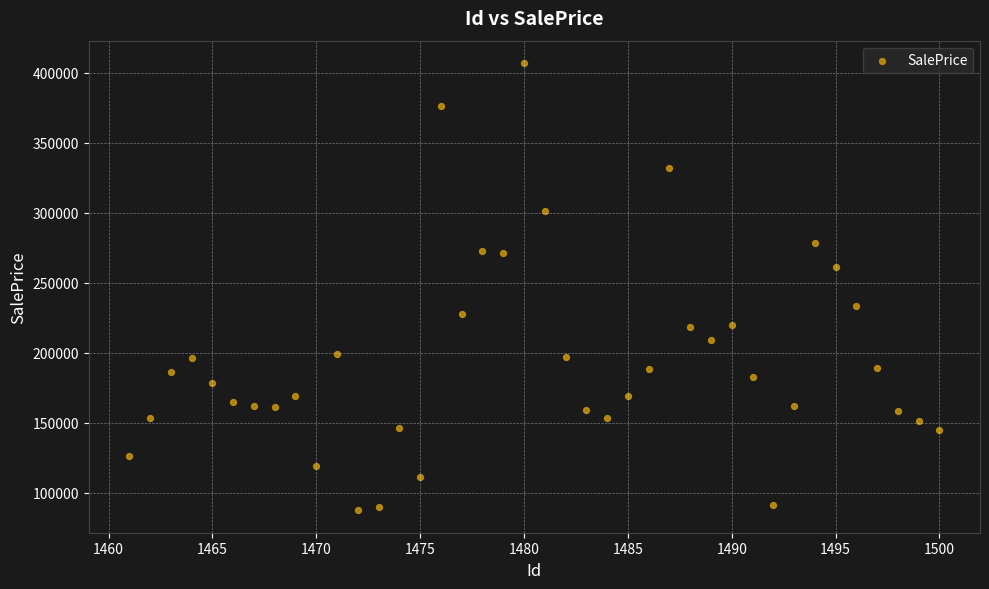

What is the range of Y values (max minus min)?

319771.5